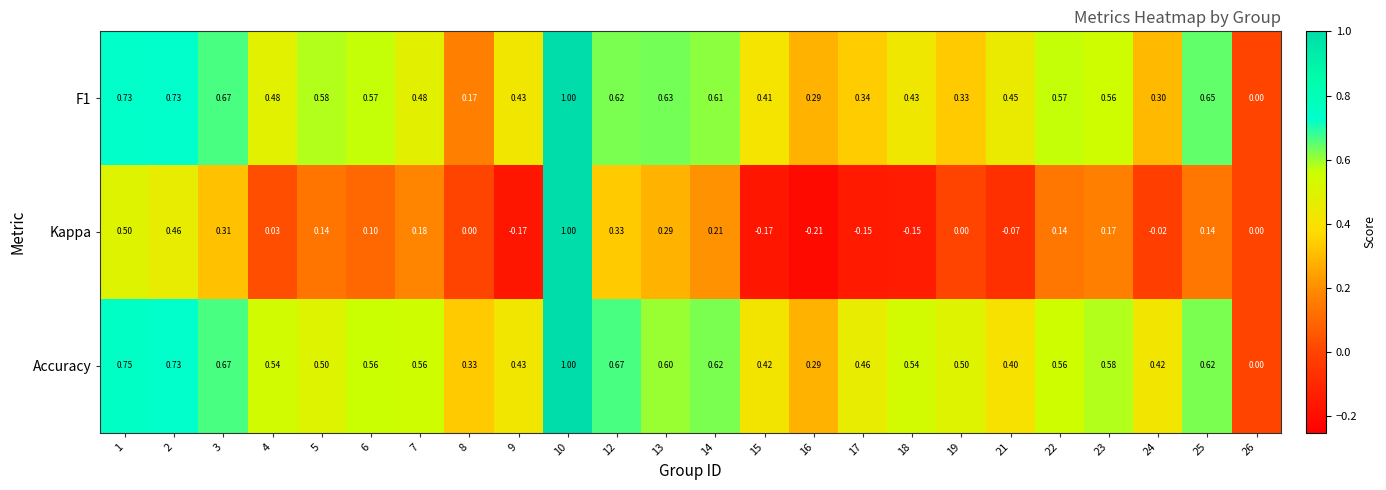

Between 4 and 22, which series saw the biggest shift?

Kappa